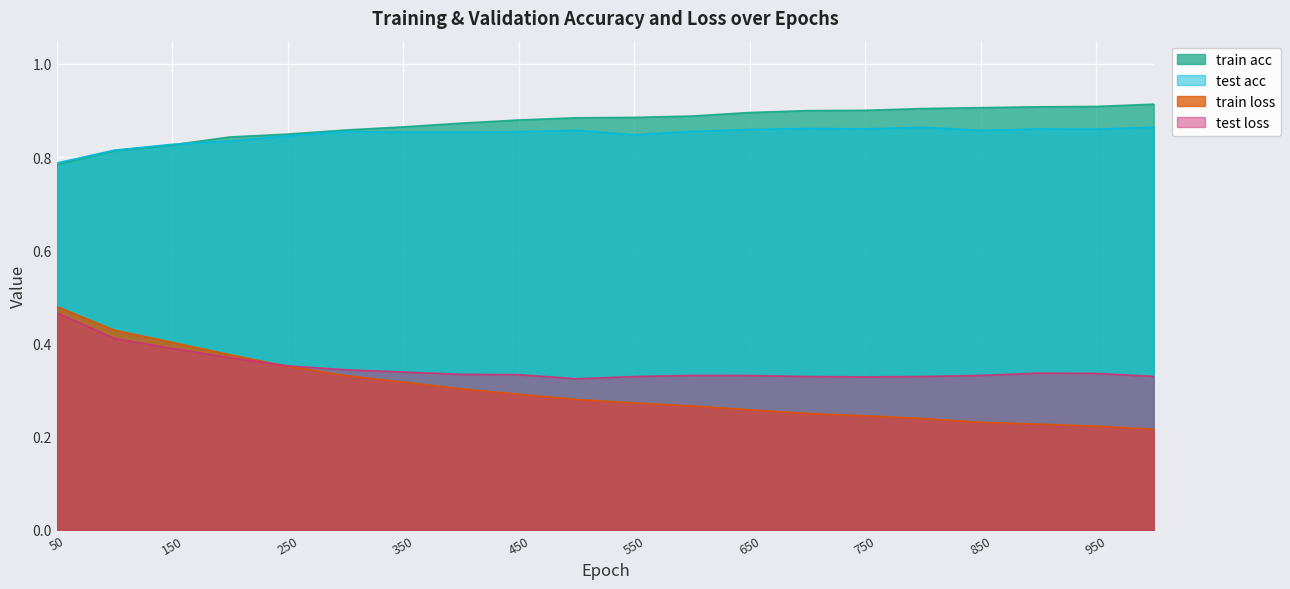

Does the chart display data point markers on the line(s)?

No